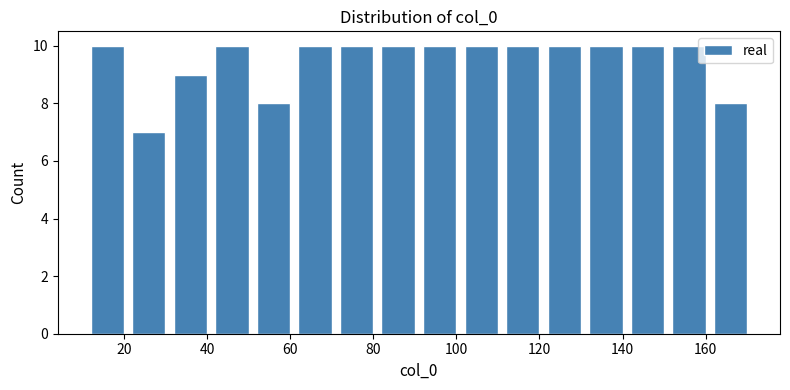

Reading left to right, list every bar in this chart as the range it spans on the x-axis followed by its height. Neither the bar edges nor the heights are printed on the chart, so give them approximately, as read against the axes.

11 to 21: 10
21 to 31: 7
31 to 41: 9
41 to 51: 10
51 to 61: 8
61 to 71: 10
71 to 81: 10
81 to 91: 10
91 to 101: 10
101 to 111: 10
111 to 121: 10
121 to 131: 10
131 to 141: 10
141 to 151: 10
151 to 161: 10
161 to 171: 8